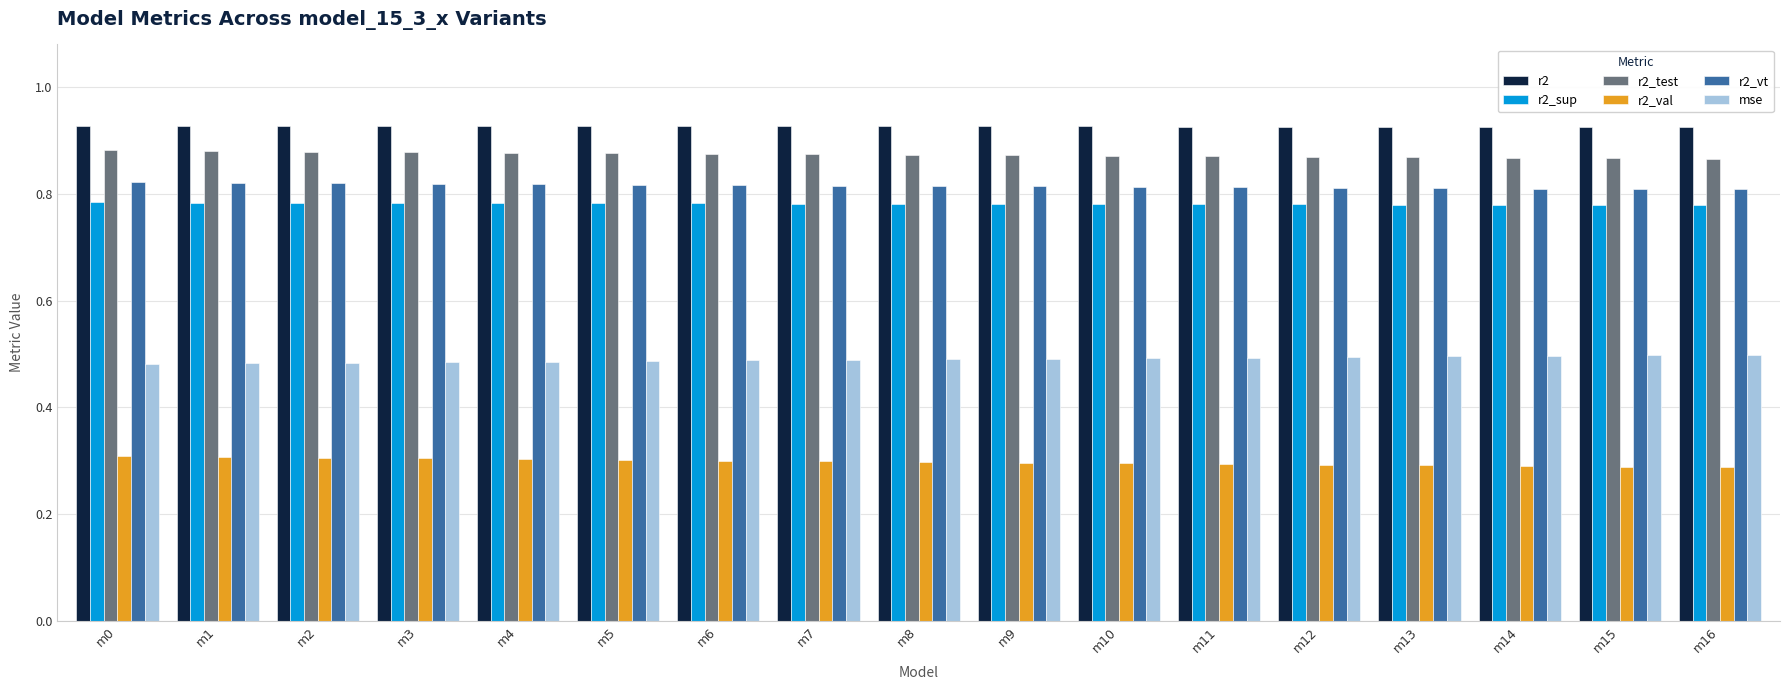

What is the difference between the highest and lowest values at m0?

0.6